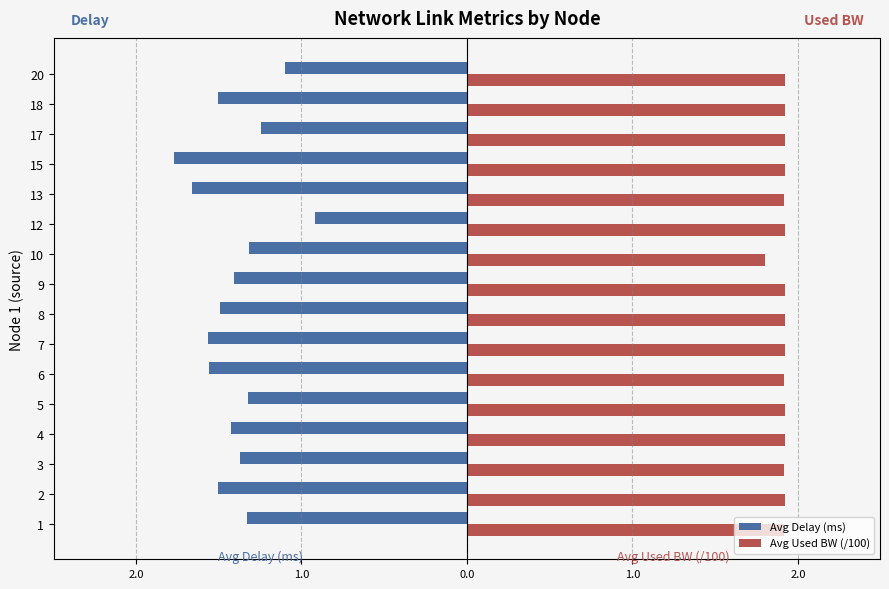

What are all the series names shown in the legend?

Avg Delay (ms), Avg Used BW (/100)